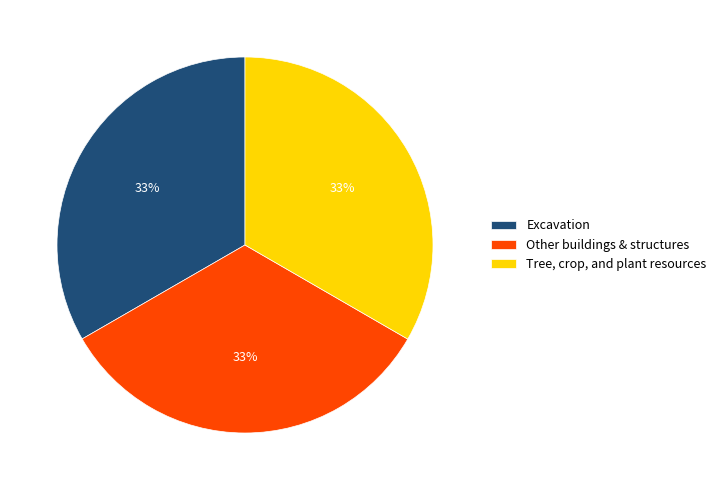

To the nearest percent, what portion does Excavation represent?

33%